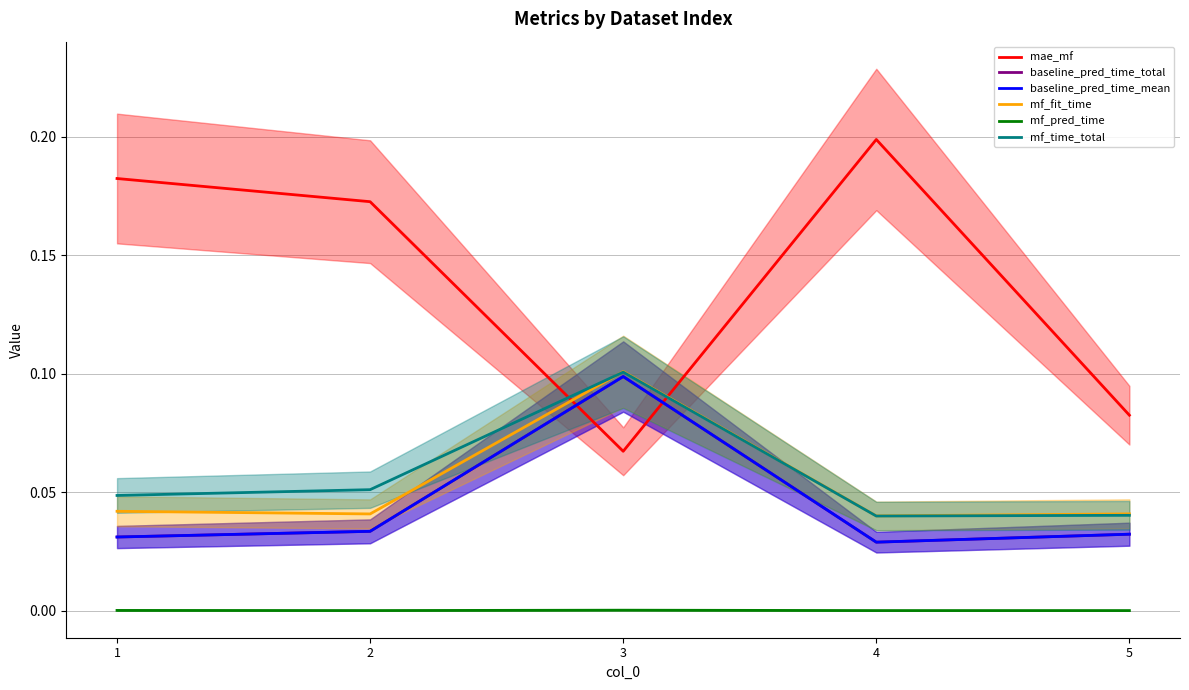

What is the difference between the maximum and minimum values in the baseline_pred_time_total series?

0.1